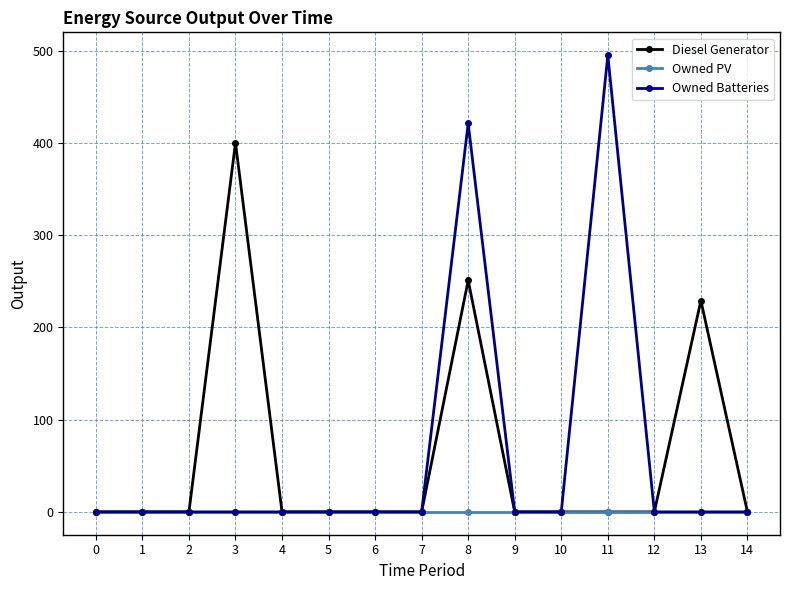

How many series are shown in this chart?

3